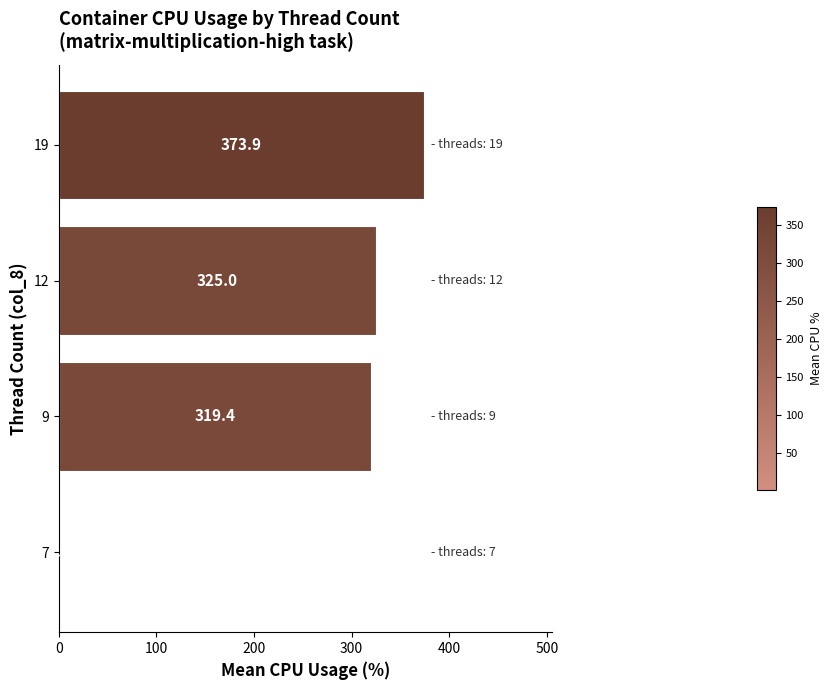

Which label corresponds to the largest value in the chart?

19